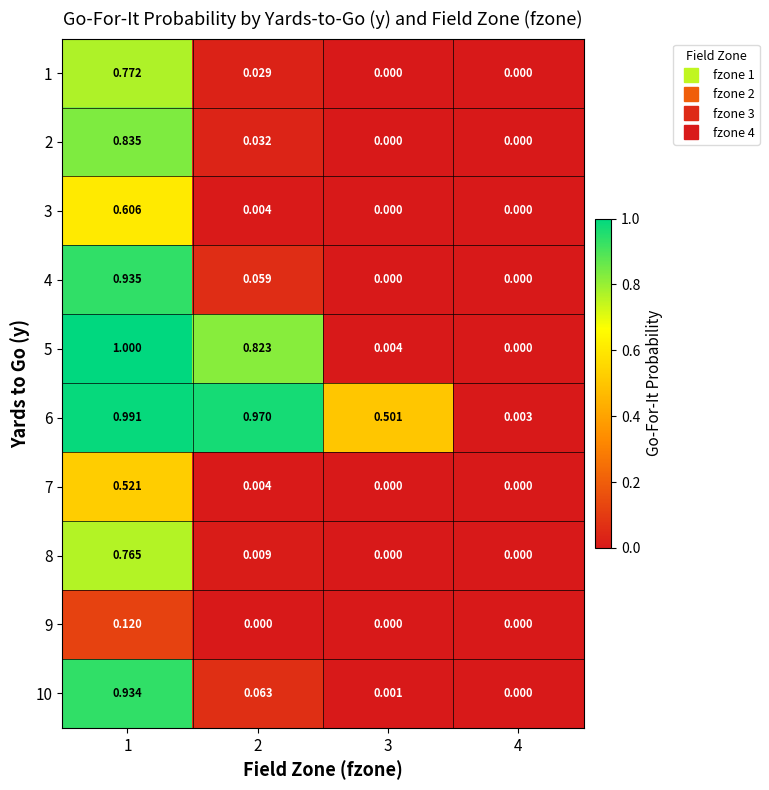

How many data points in 5 are above 0?

3